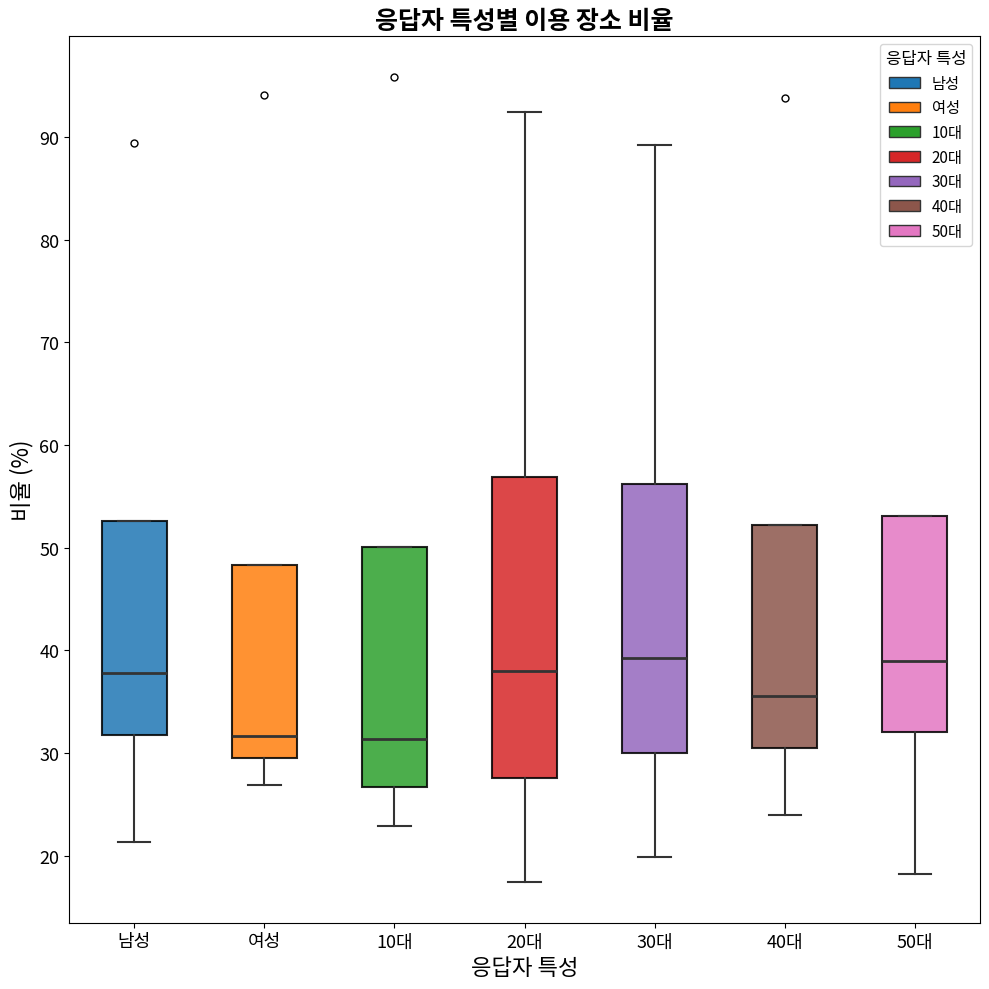

Comparing the boxes themselves (not the whiskers), which one is the tallest?

20대